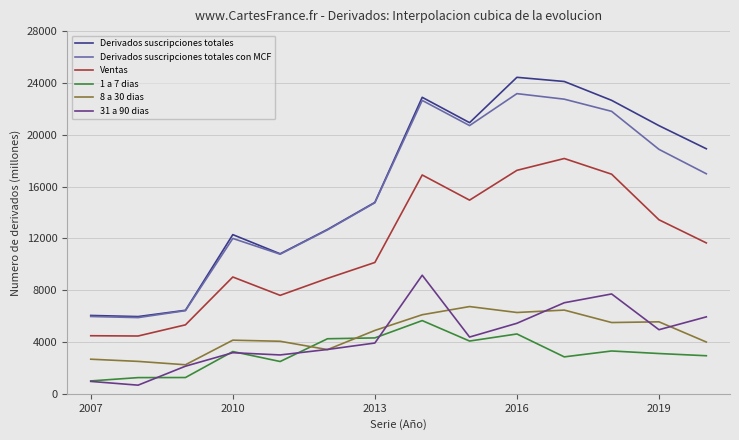

True or false: Ventas and 1 a 7 dias intersect in this chart.

False